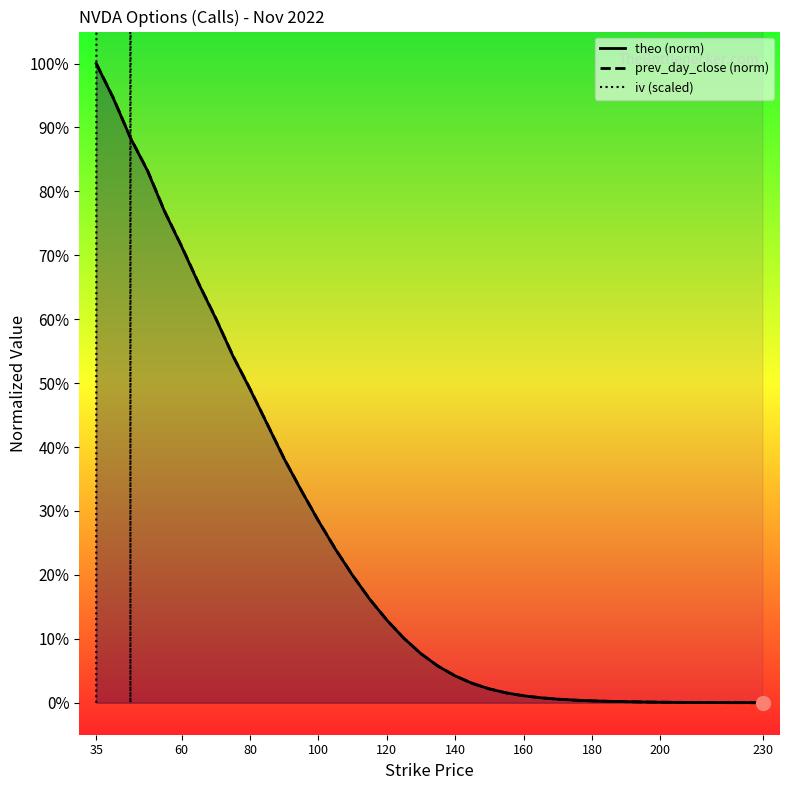

Rank the series by their maximum value, from highest to lowest.

iv, theo, prev_day_close